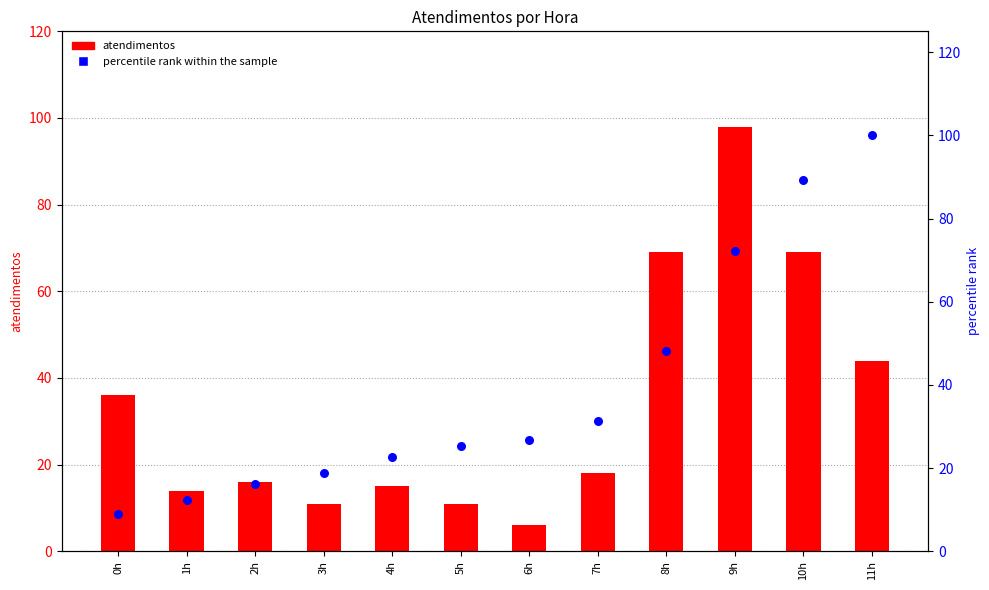

What are all the series names shown in the legend?

atendimentos, percentile rank within the sample